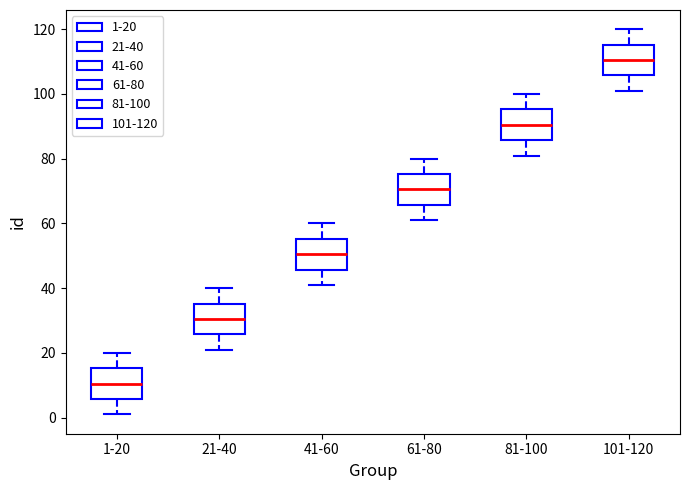

Reading left to right, read every box against the y-axis: the position of its median line, the range the box covers, and the ends of its whiskers. The values are not printed on the chart, so give them approximately, as read against the axis.

1-20: median 10, box 6 to 16, whiskers 2 to 20
21-40: median 30, box 26 to 36, whiskers 22 to 40
41-60: median 50, box 46 to 56, whiskers 42 to 60
61-80: median 70, box 66 to 76, whiskers 62 to 80
81-100: median 90, box 86 to 96, whiskers 82 to 100
101-120: median 110, box 106 to 116, whiskers 102 to 120